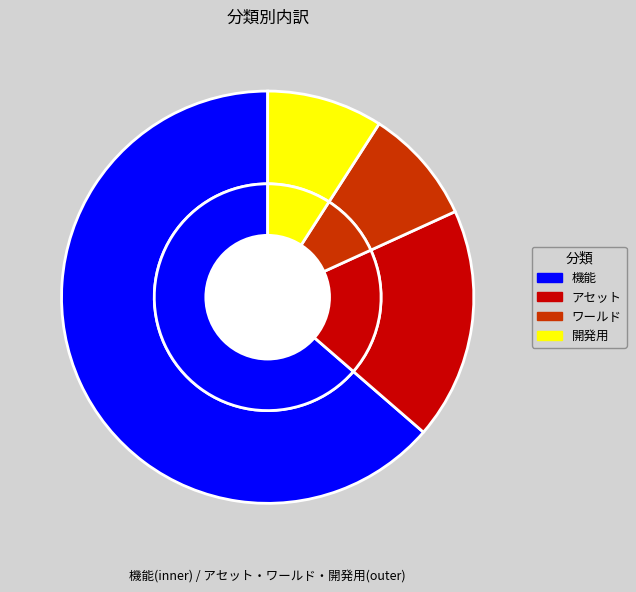

To the nearest percent, what percentage of the pie is 開発用?

9%